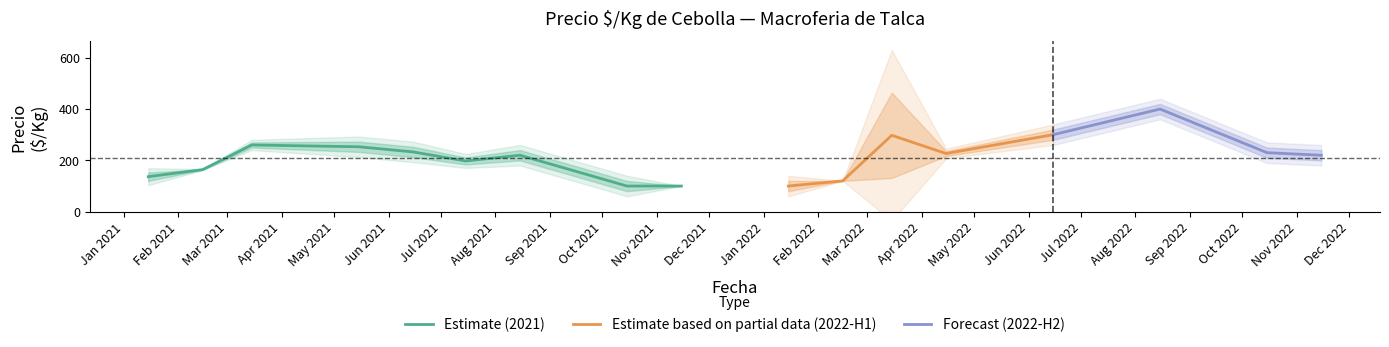

What is the minimum value for Estimate (2021)?

100.0